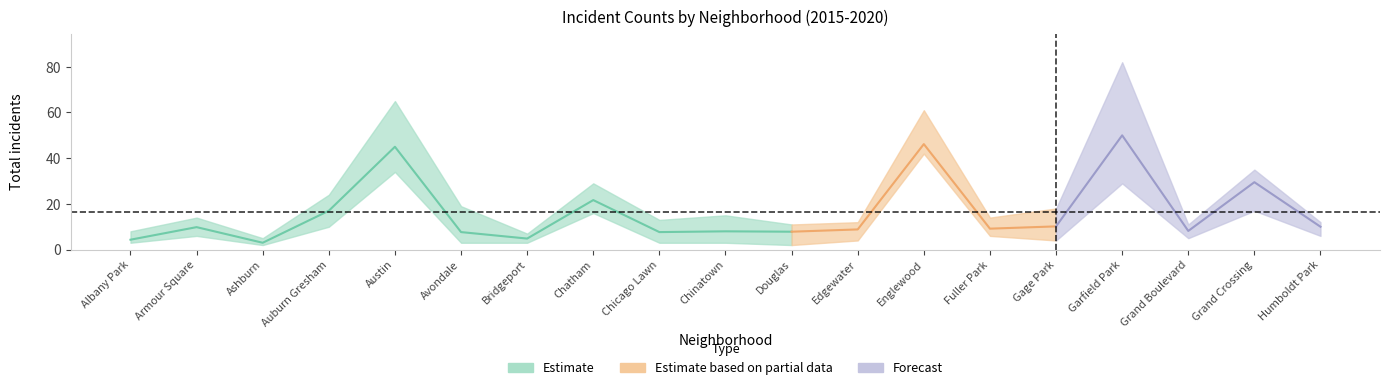

True or false: 2015 has more than 2 interior local peaks.

True